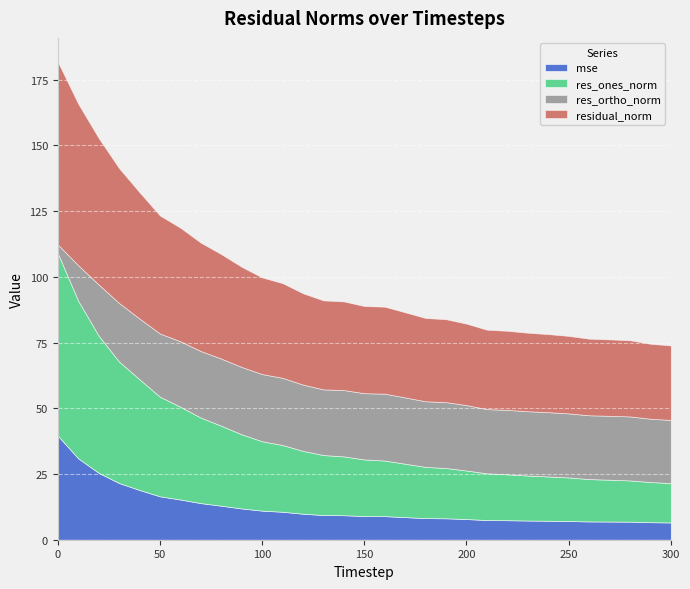

True or false: residual_norm and mse cross at least once.

False